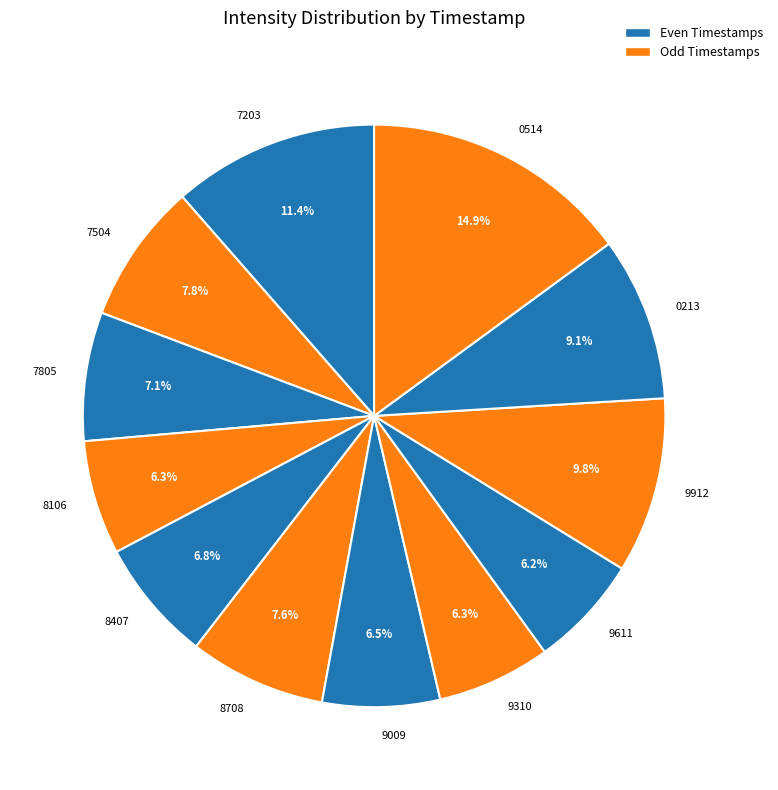

What portion of the pie excludes 1701458106?

93.7%